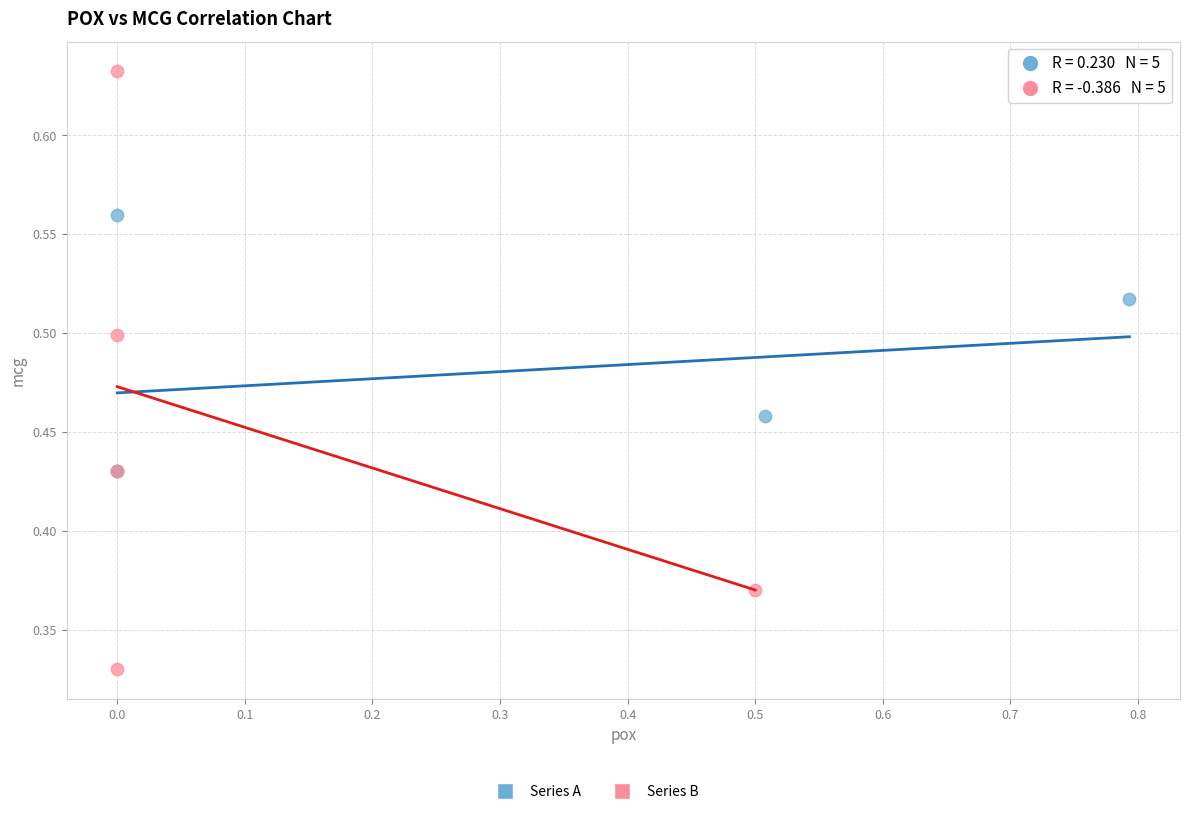

Which series contains the lowest Y value?

Series B